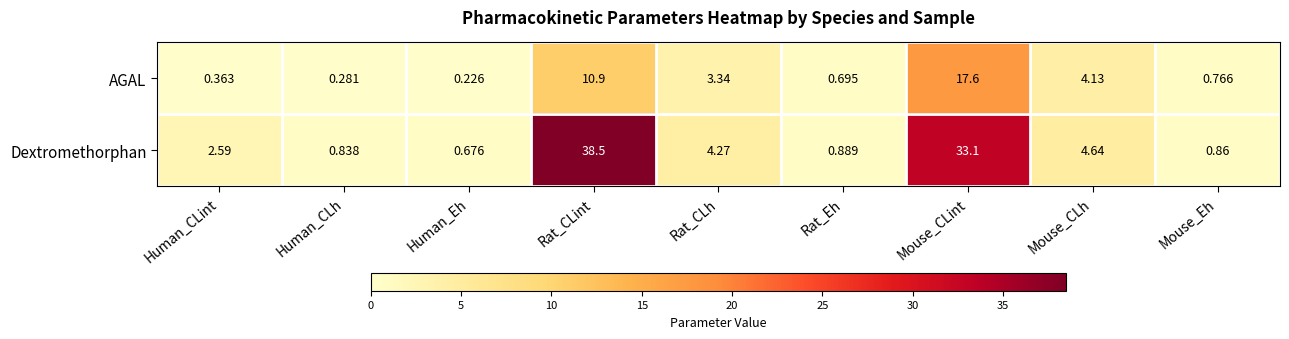

At which label is AGAL closest to 8?

Rat_CLint